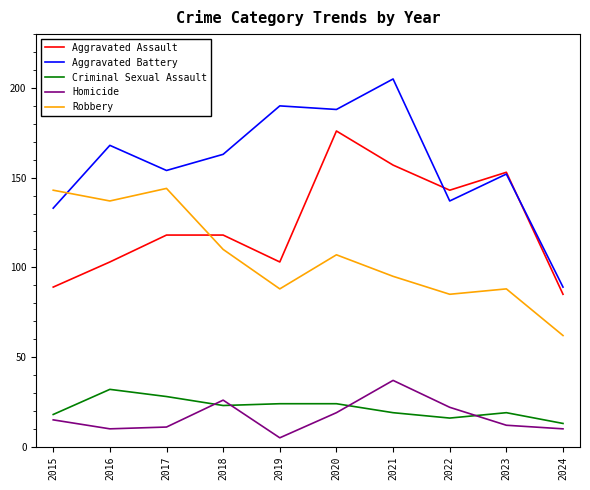

Where is Robbery nearest to the value 103?

2020